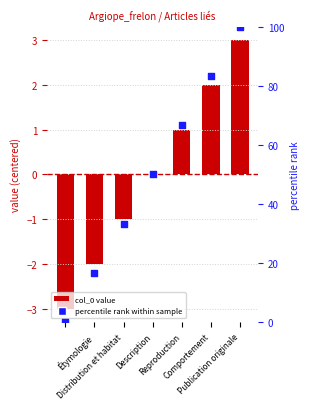

What is the total value across all series at Étymologie?

-3.0